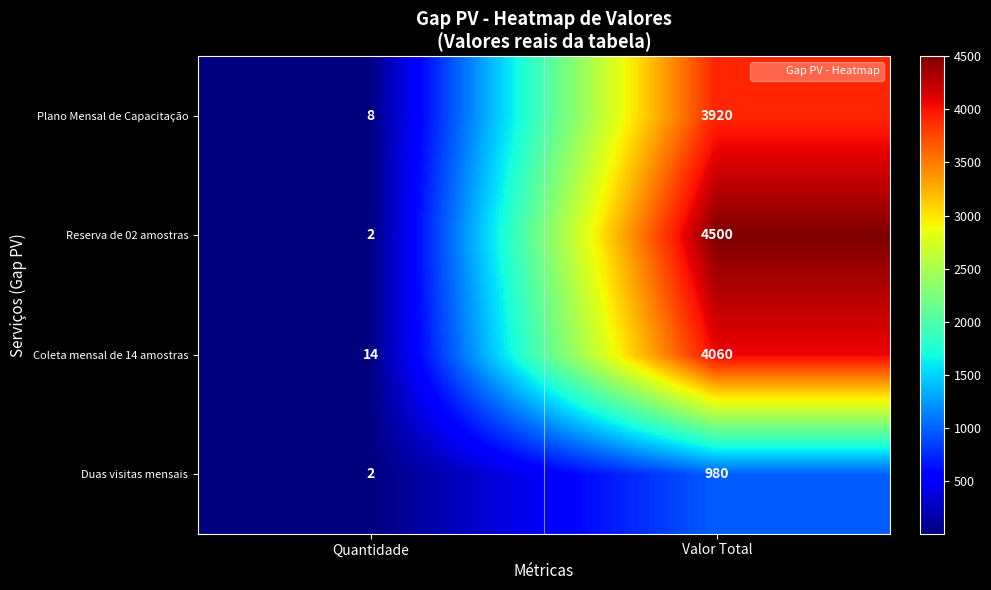

List the labels in order of Coleta mensal de 14 amostras value, smallest first.

Quantidade, Valor Total